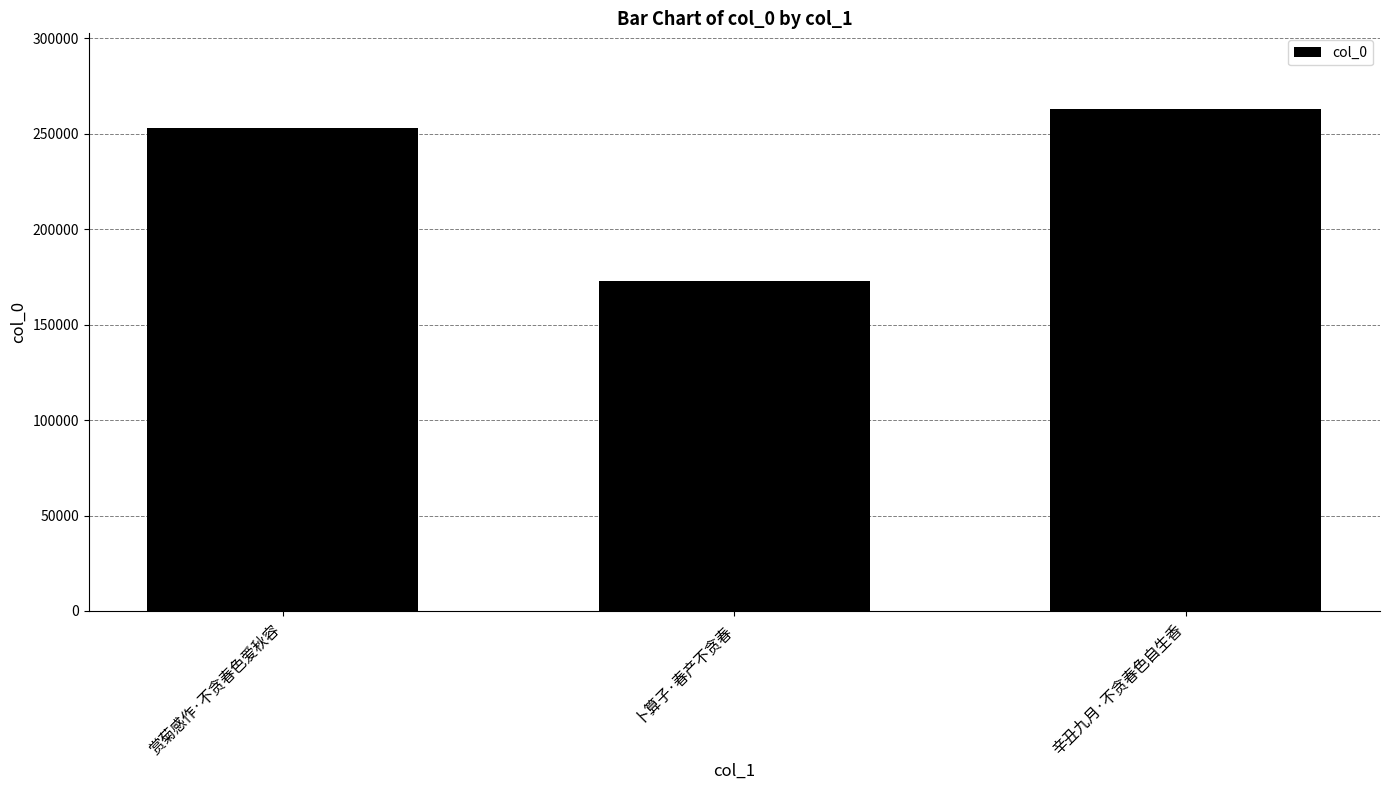

Rank the categories by value from lowest to highest.

卜算子·春产不贪春, 赏菊感作·不贪春色爱秋容, 辛丑九月·不贪春色自生香